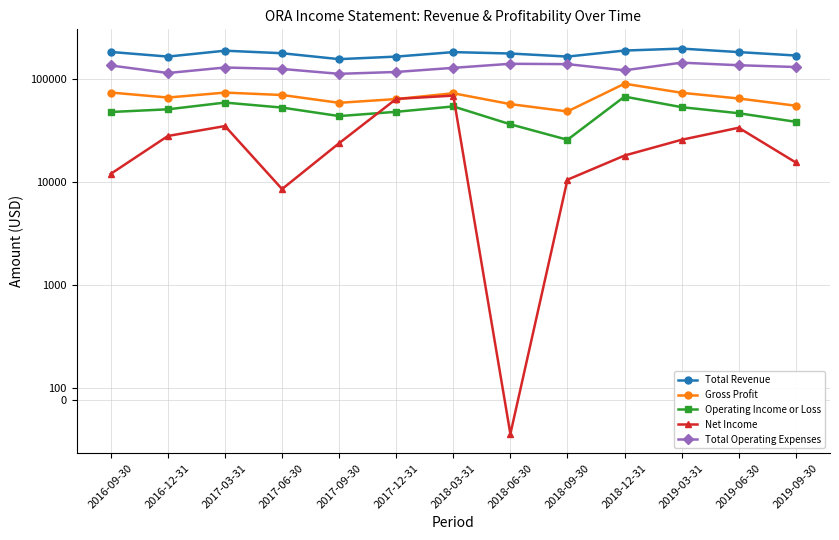

At which category is the sum across all series the highest?

2018-03-31